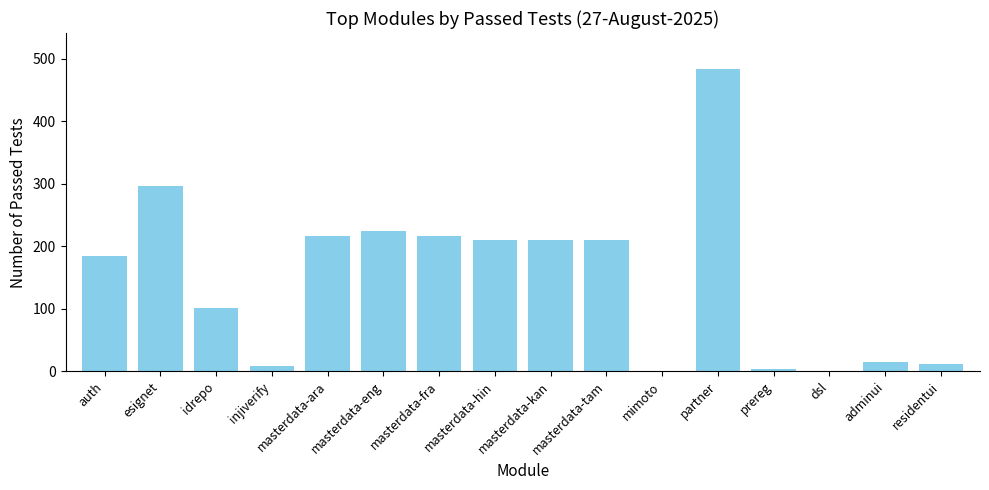

What is the approximate value at prereg?

3